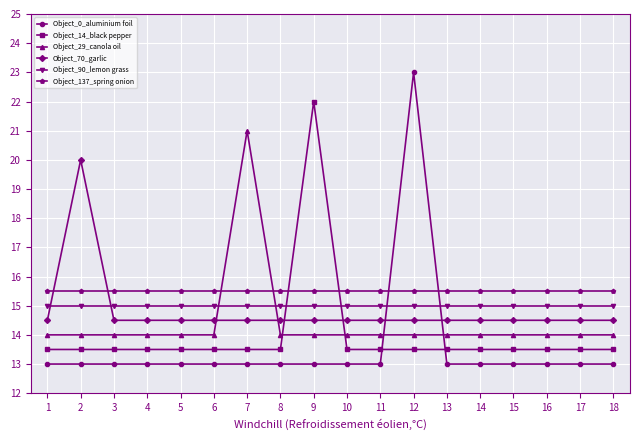

What is the greatest value displayed?

23.0